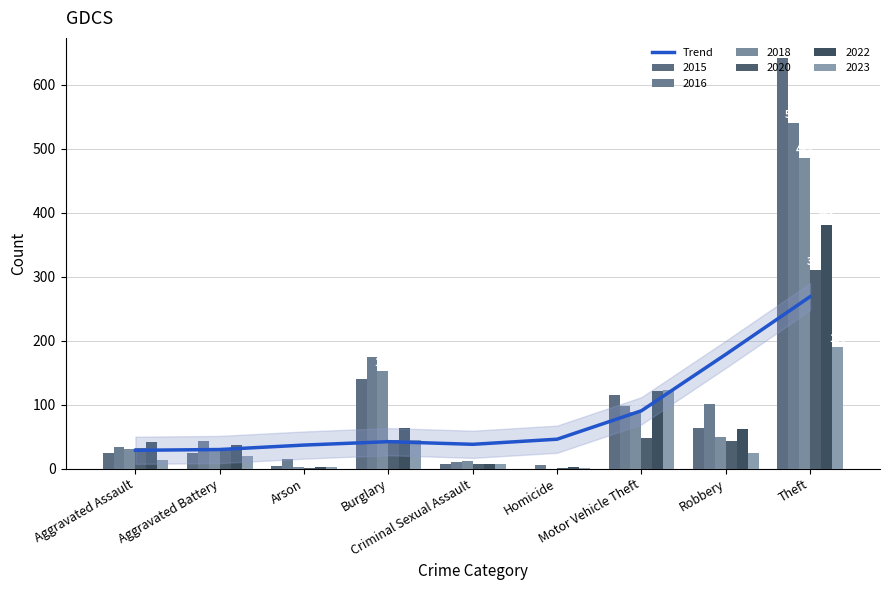

List the labels in order of value, largest first.

Theft, Robbery, Motor Vehicle Theft, Homicide, Burglary, Criminal Sexual Assault, Arson, Aggravated Battery, Aggravated Assault